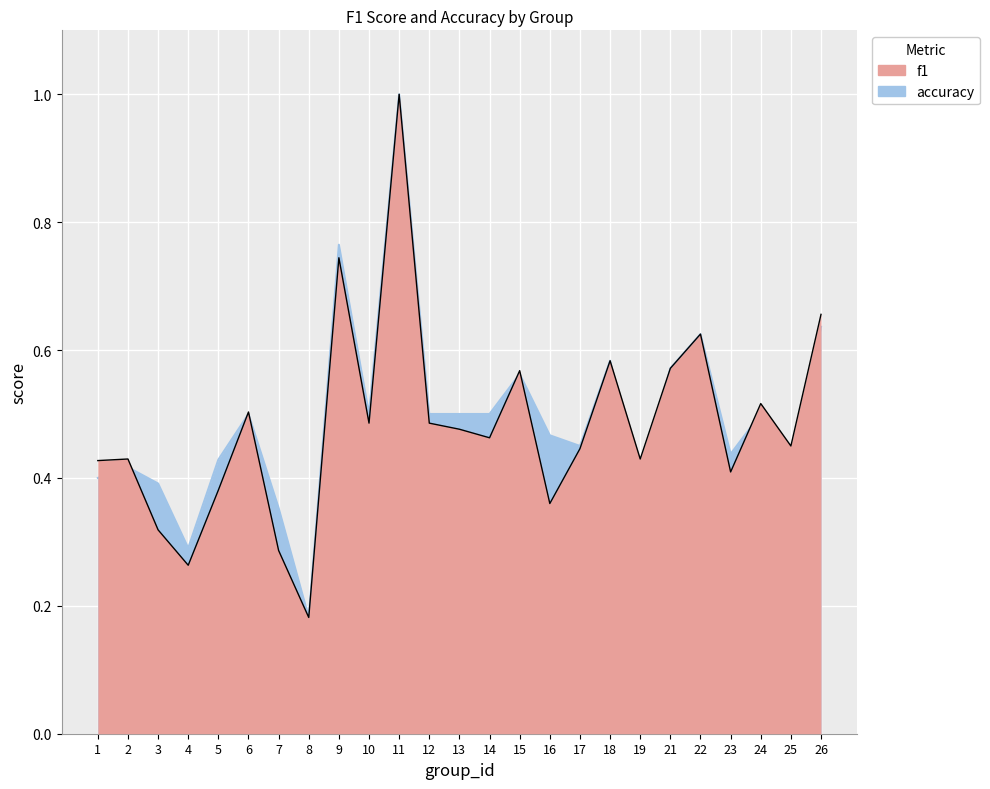

At which label does f1 reach its minimum?

8